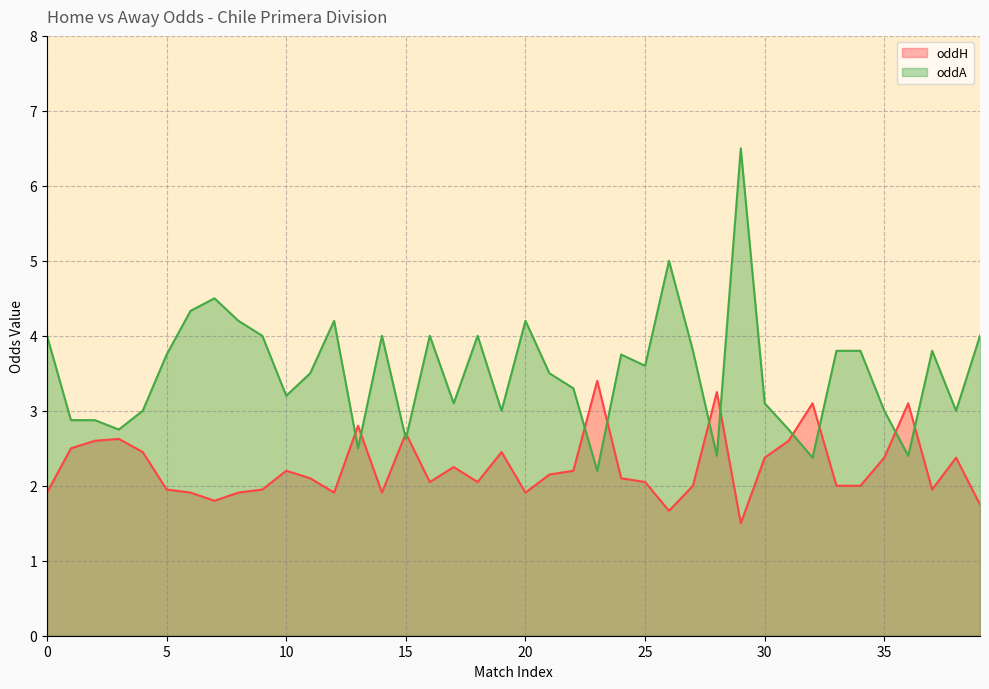

Which category has the lowest value across all series?

29